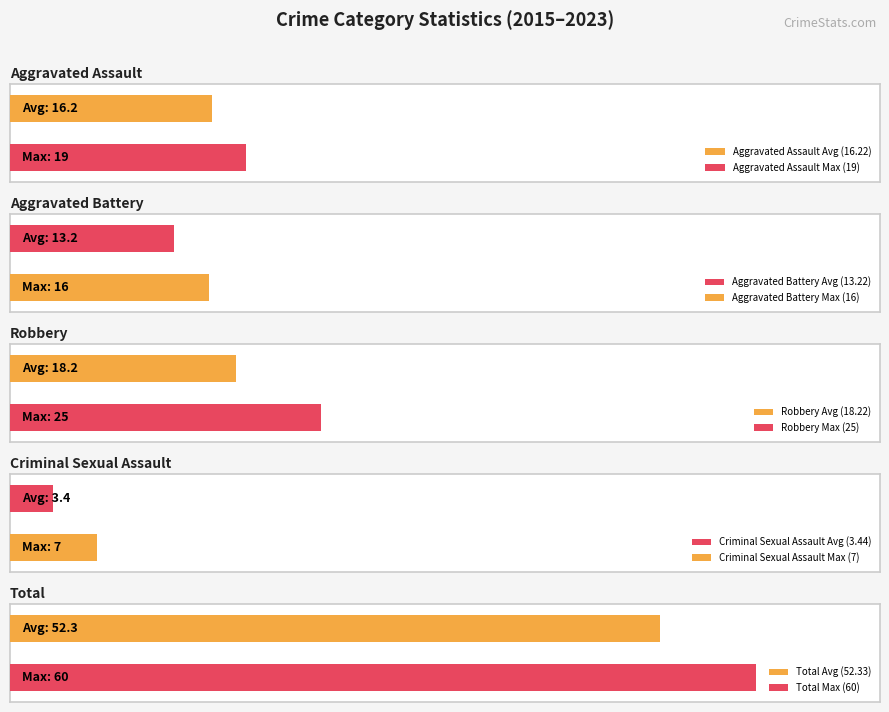

True or false: Robbery has a value of 30 at 2018.

False